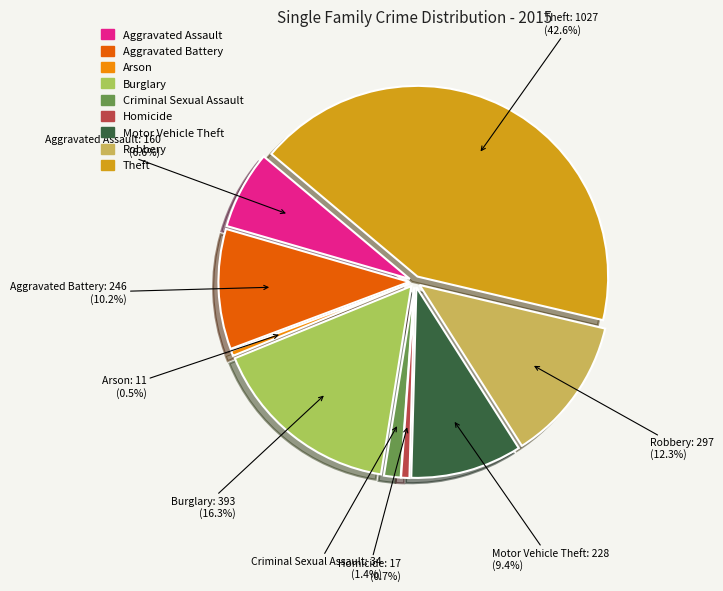

How much of the chart is everything except Theft?

57.4%